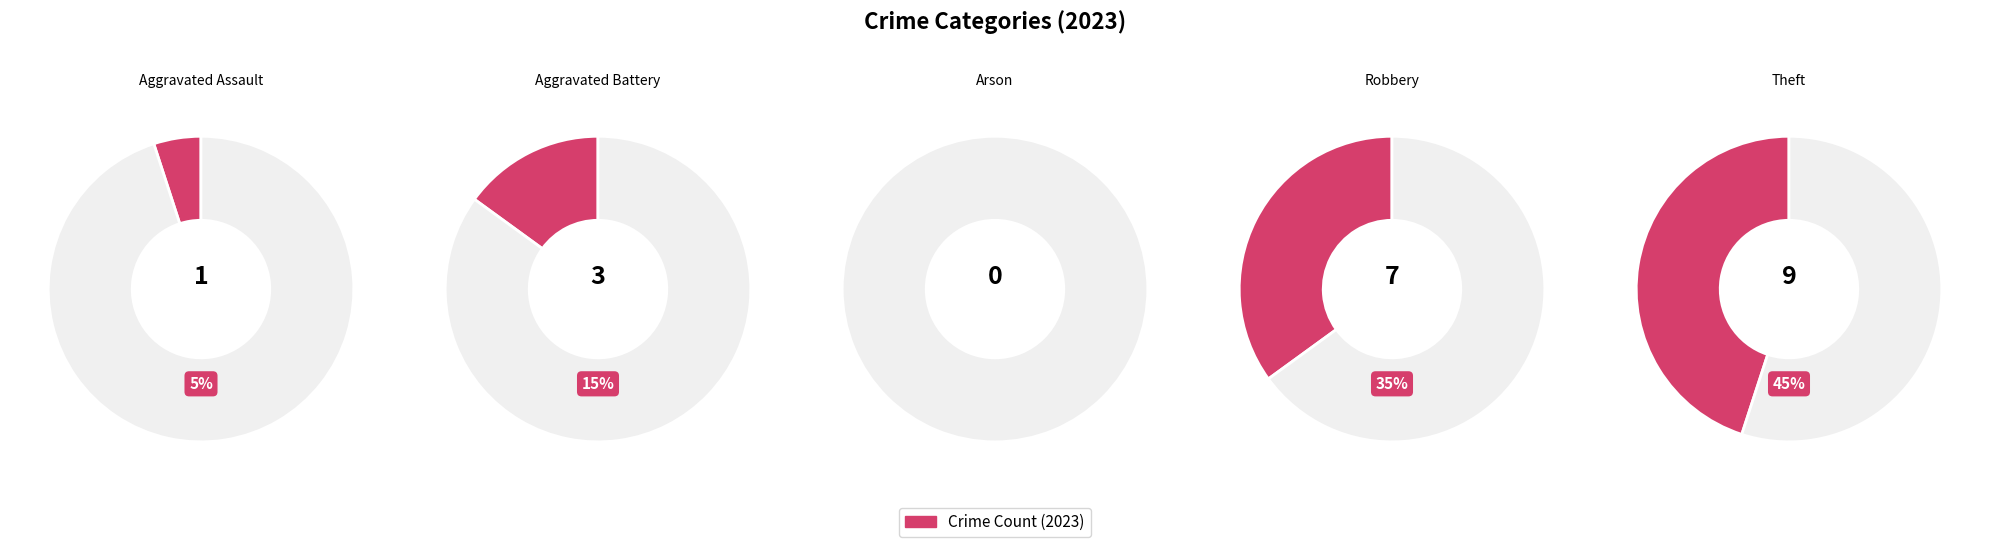

What is the total percentage of Theft and Aggravated Battery?

60.0%